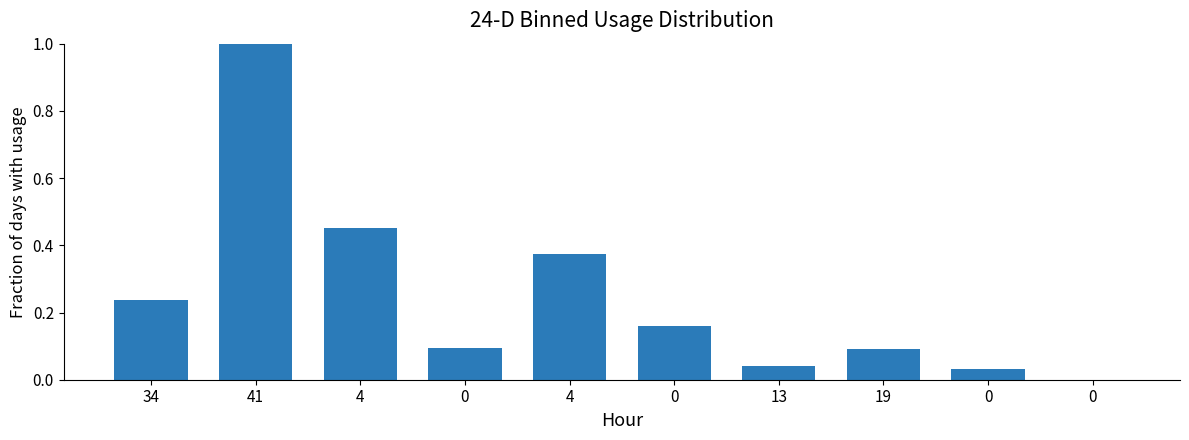

How many positive values are there?

9